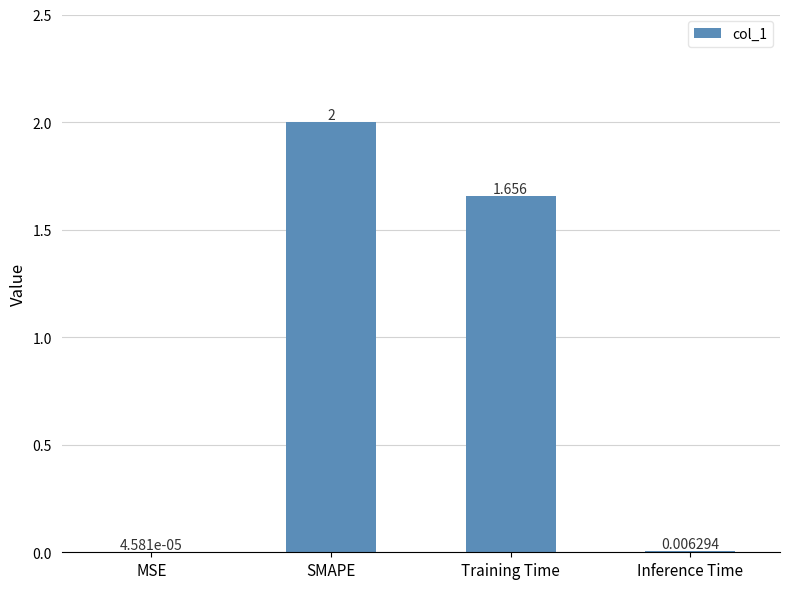

Where is the data nearest to the value 1?

Training Time